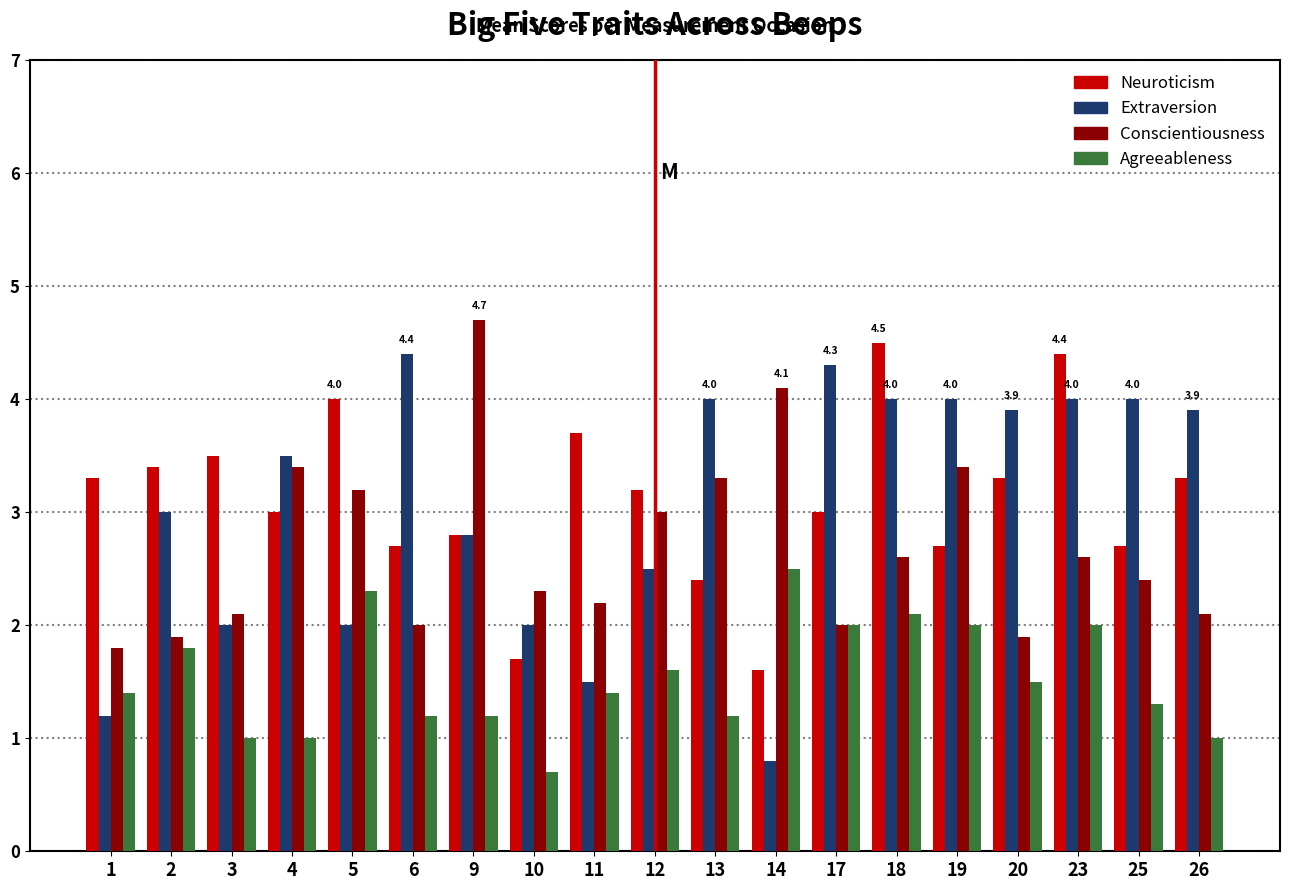

What are all the series names shown in the legend?

Neuroticism, Extraversion, Conscientiousness, Agreeableness